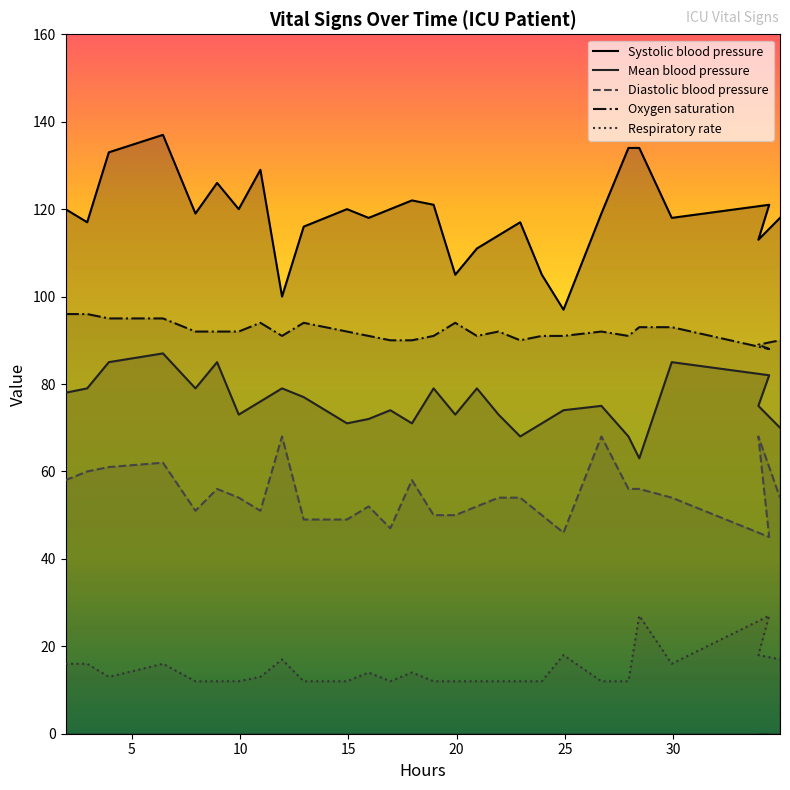

Is it true that Oxygen saturation equals 127 at 22?

False